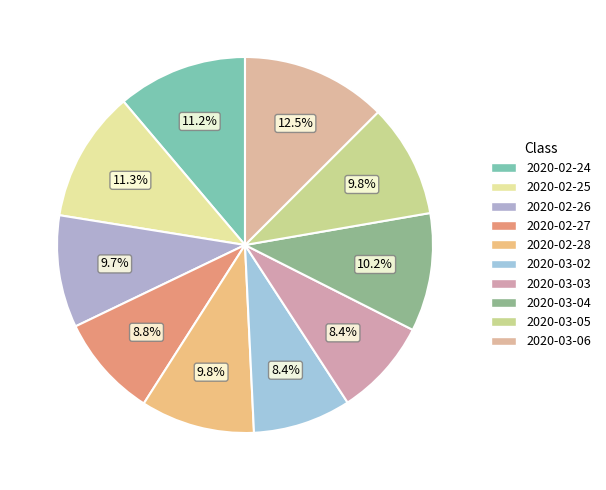

Do 2020-03-03 and 2020-03-02 together represent more than half of the pie?

No